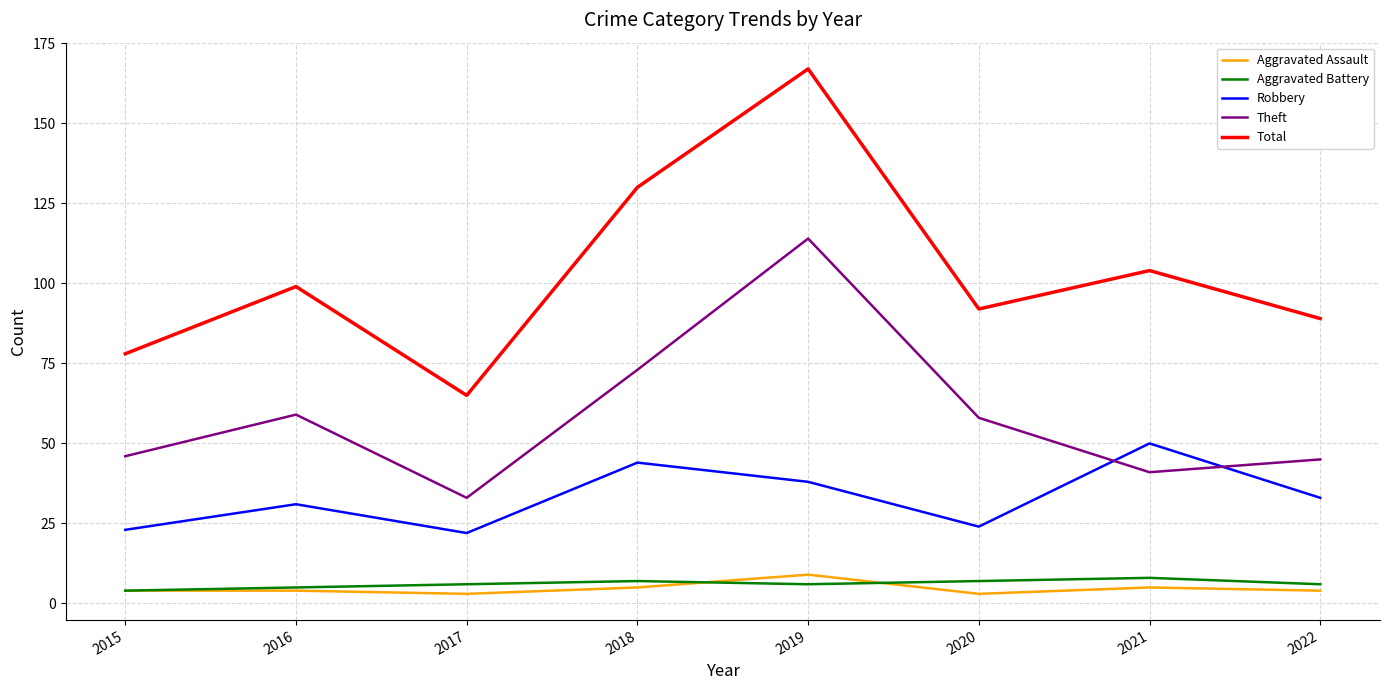

What is the lowest value of the Theft series?

33